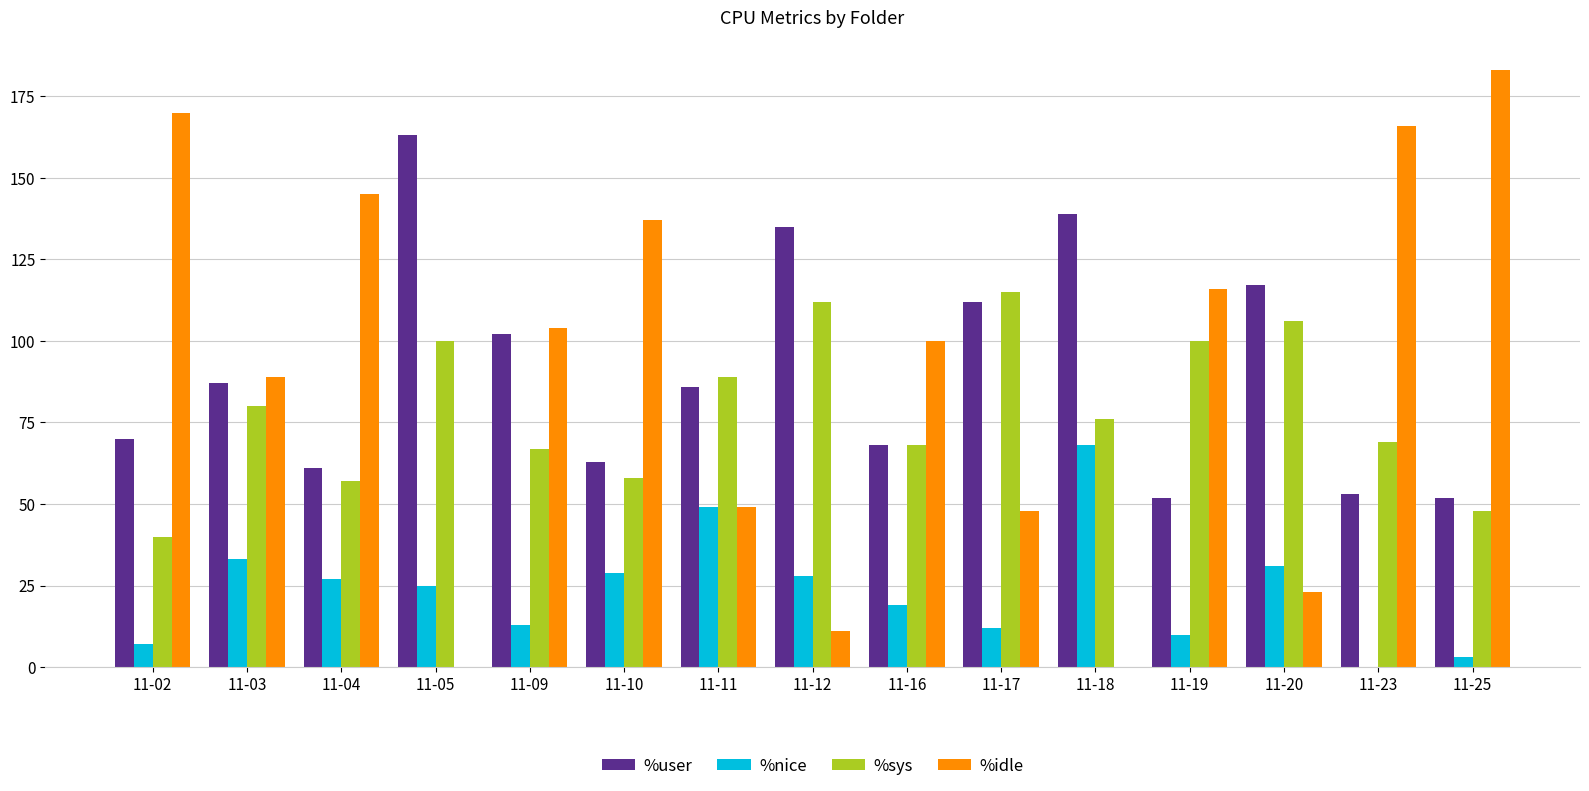

Which category has the highest value in the %sys series?

11-17